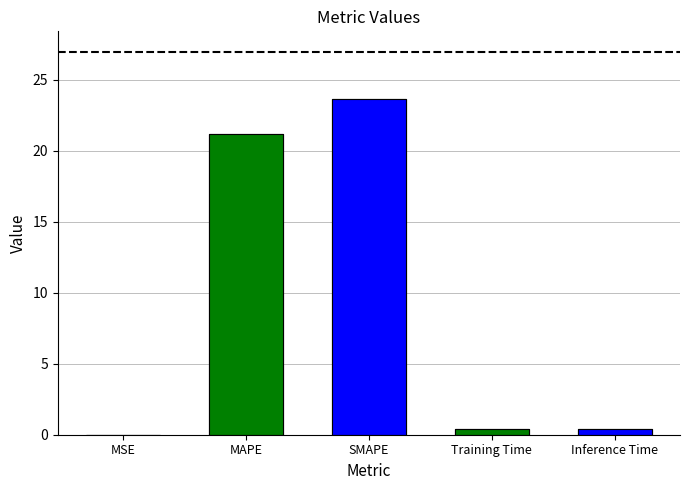

Reading left to right, transcribe all the data shown in this chart.

MSE=0.0	MAPE=21.2	SMAPE=23.7	Training Time=0.4	Inference Time=0.4